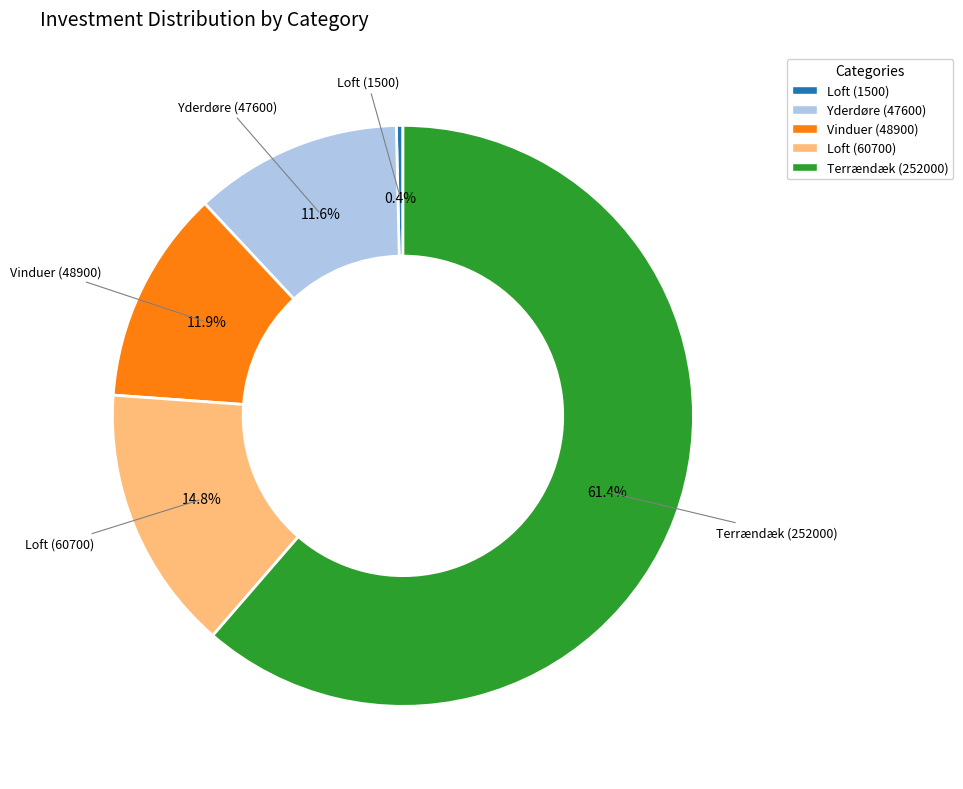

What is the ratio of the value at Yderdøre (47600) to the value at Vinduer (48900)?

1.0